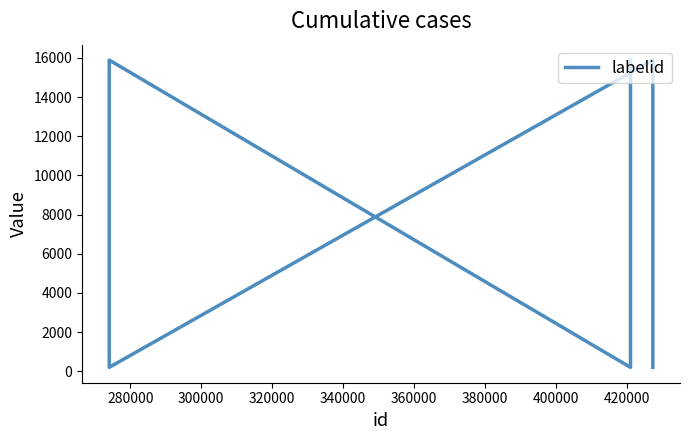

Reading right to left, extract all data points from this chart.

15894	198	15894	198	15894	198